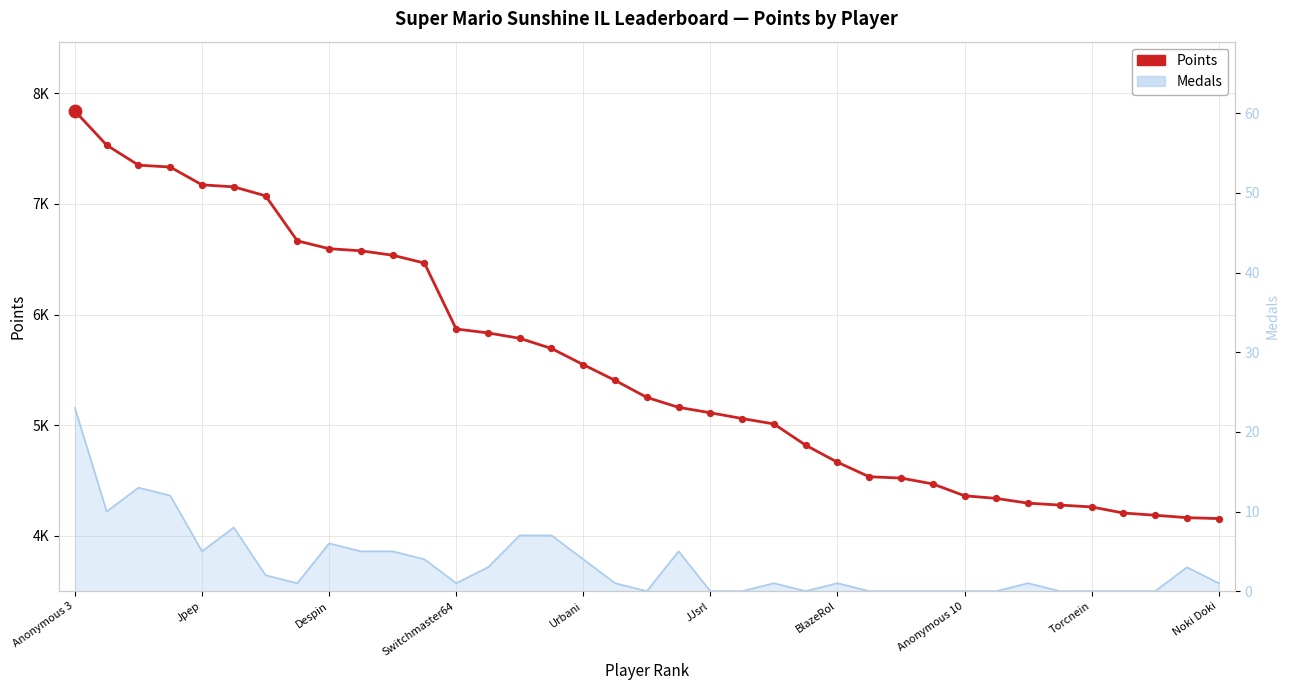

Which series reaches the maximum Y coordinate?

Points